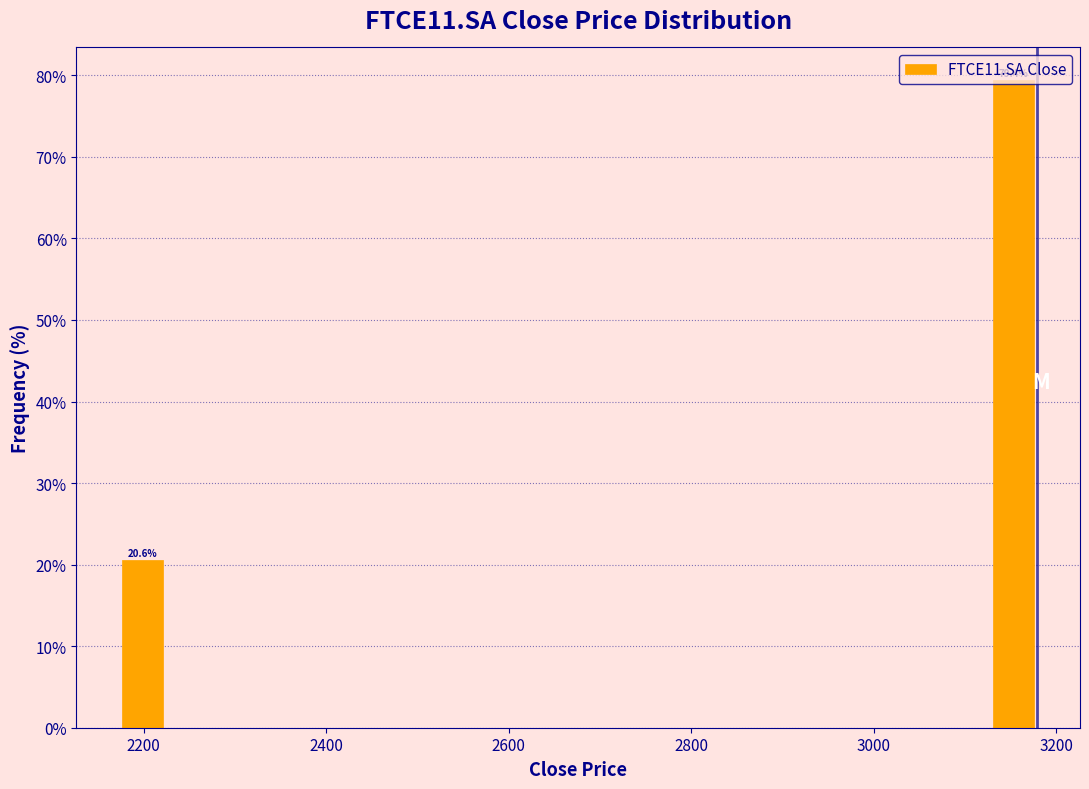

Read against the x-axis, roughly where is the centre of the tallest bar?

3160